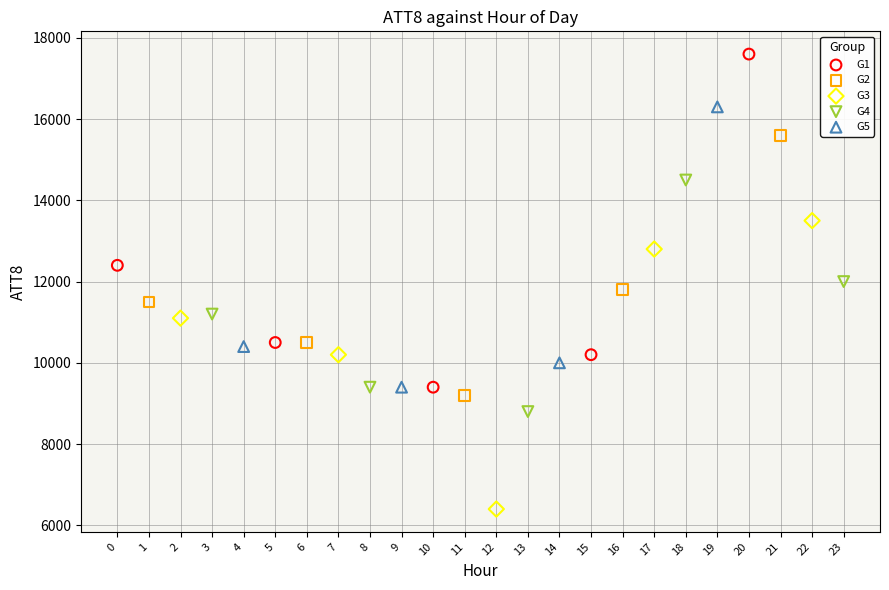

Which series contains the lowest Y value?

G3